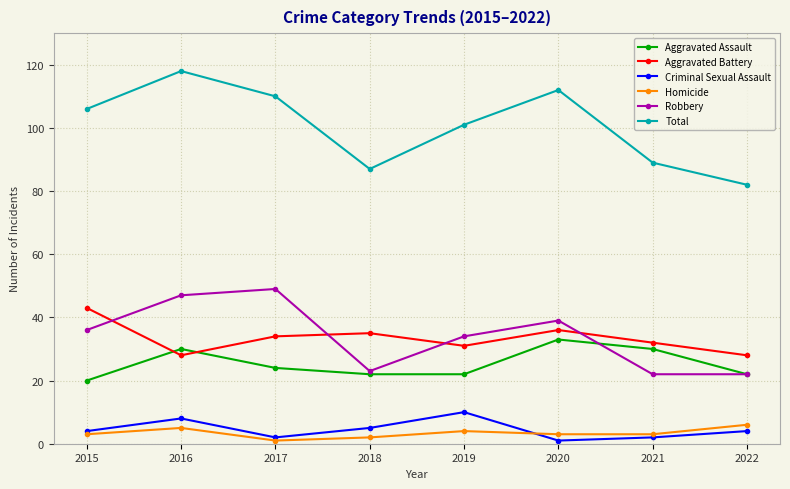

What is the sum of the Criminal Sexual Assault values at 2021 and 2022?

6